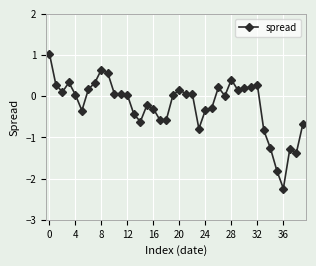

What is the sum of all values?

-8.5